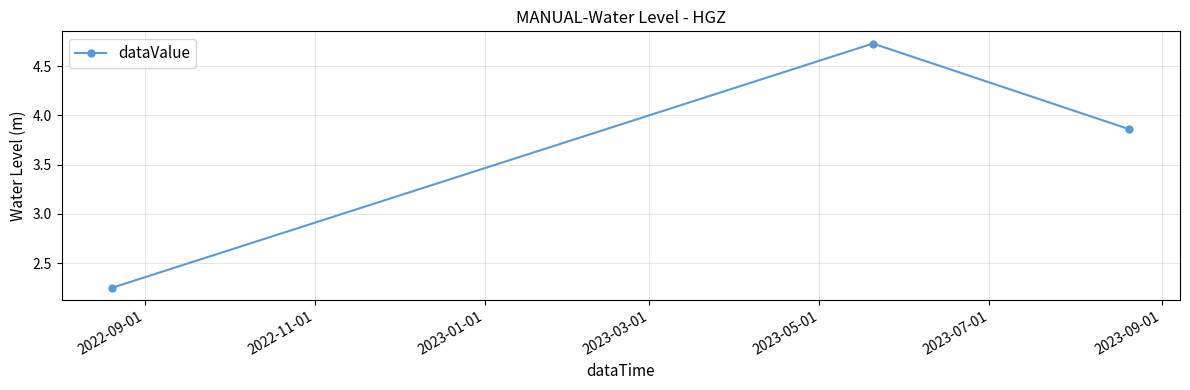

What is the sum of all values?

10.8